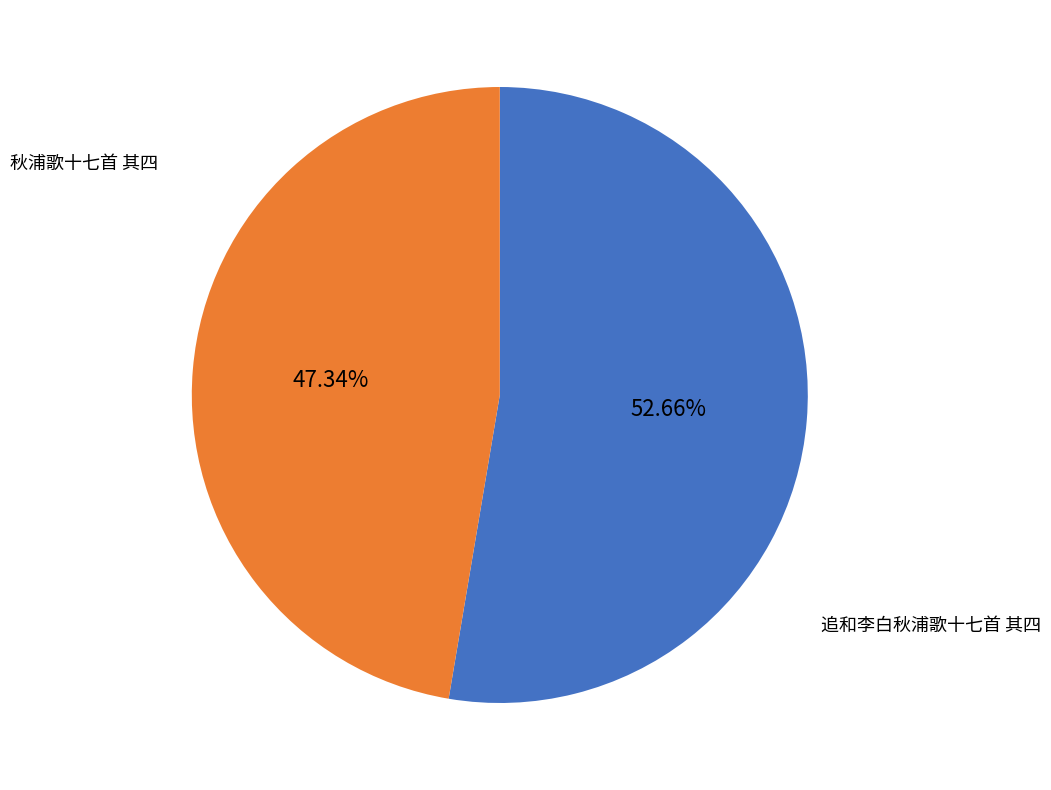

Count the number of slices in the pie.

2